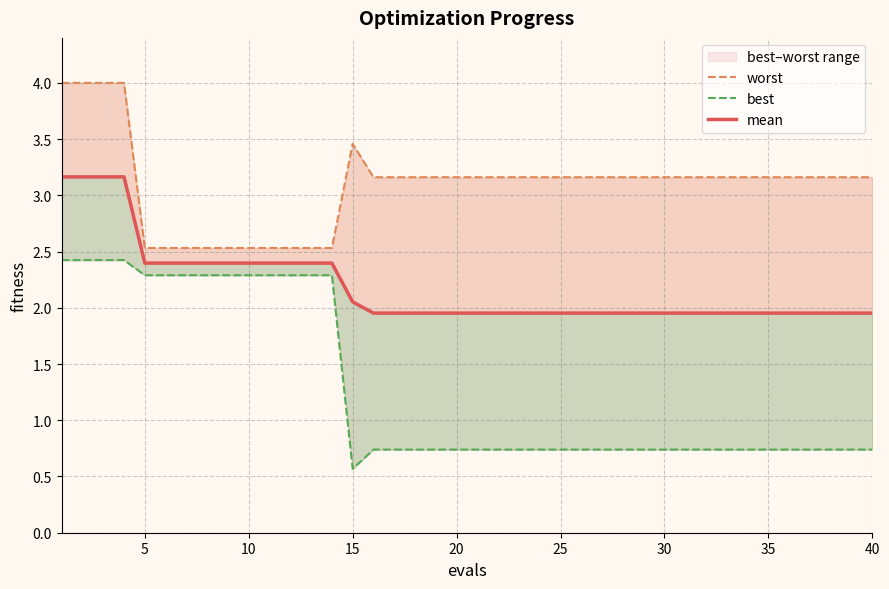

Count the number of categories in the chart.

40